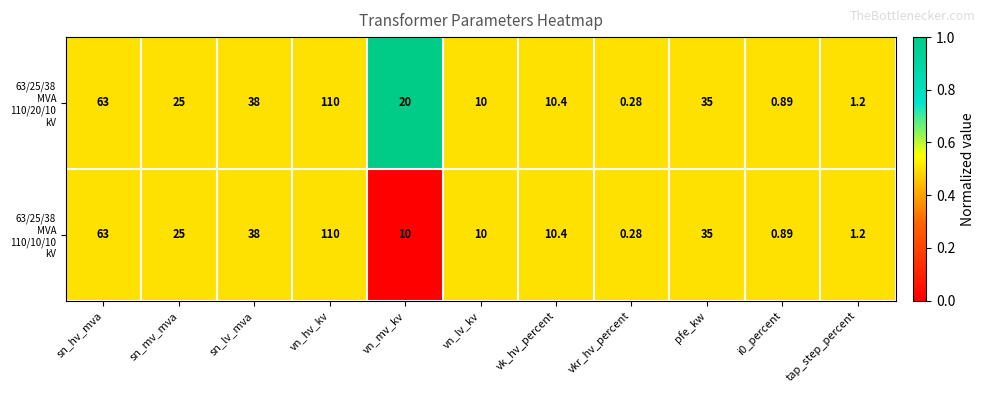

At which category is the sum across all series the highest?

vn_hv_kv